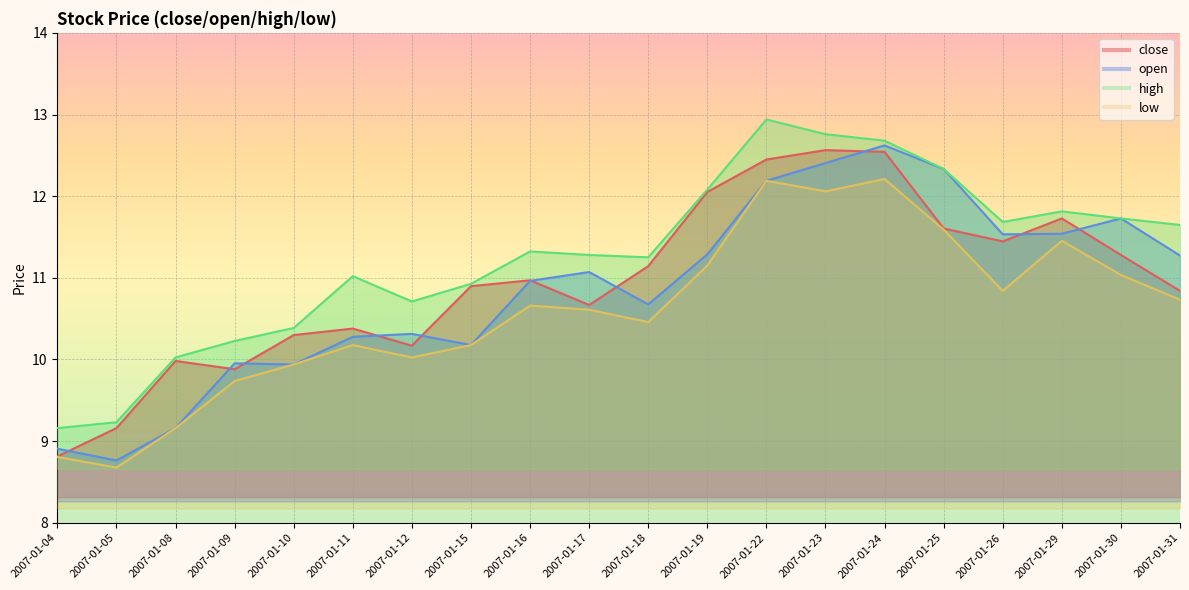

What is the value of the high point at the 17th from the left?

11.7